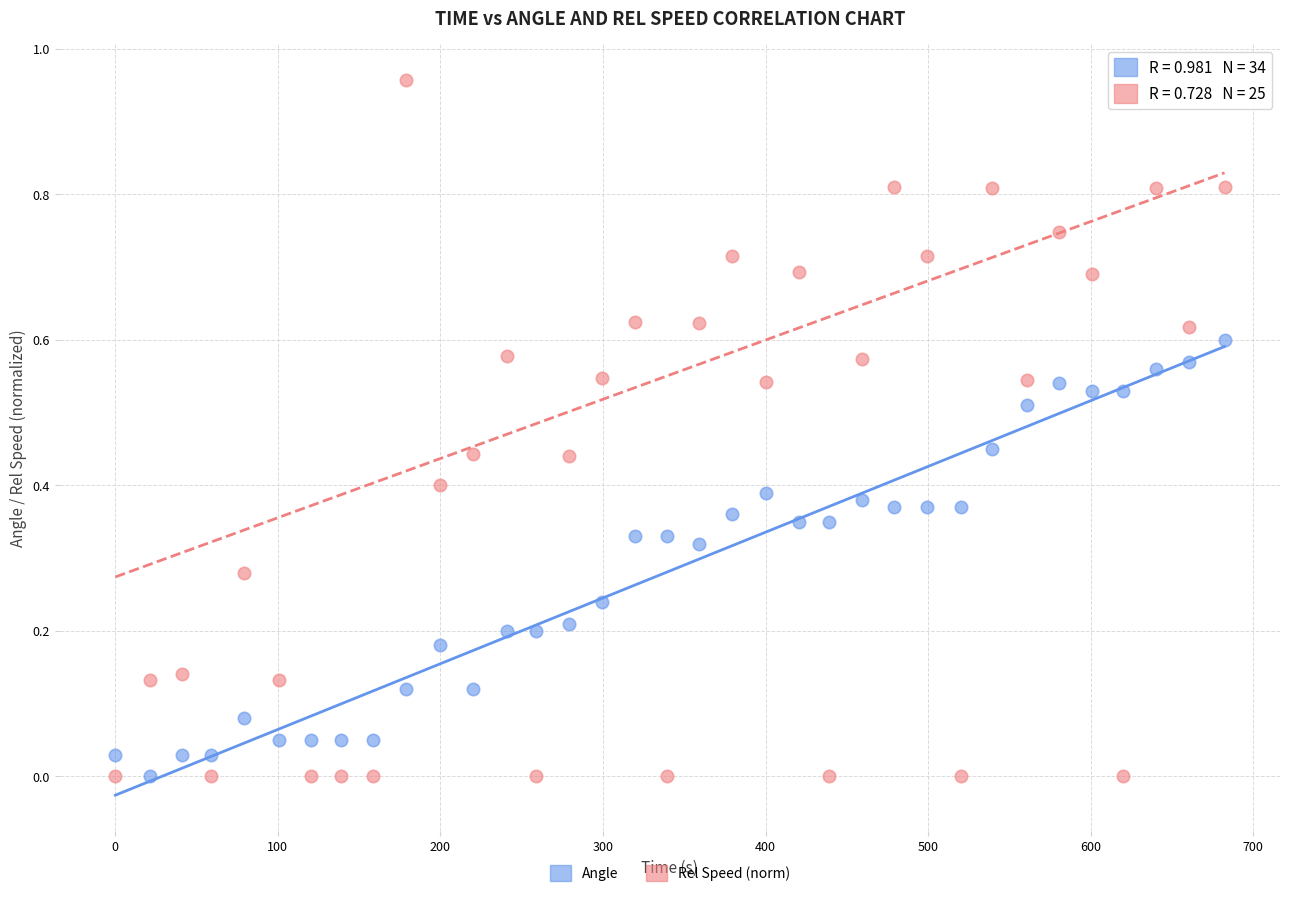

Which series contains the highest Y value?

Rel Speed (norm)